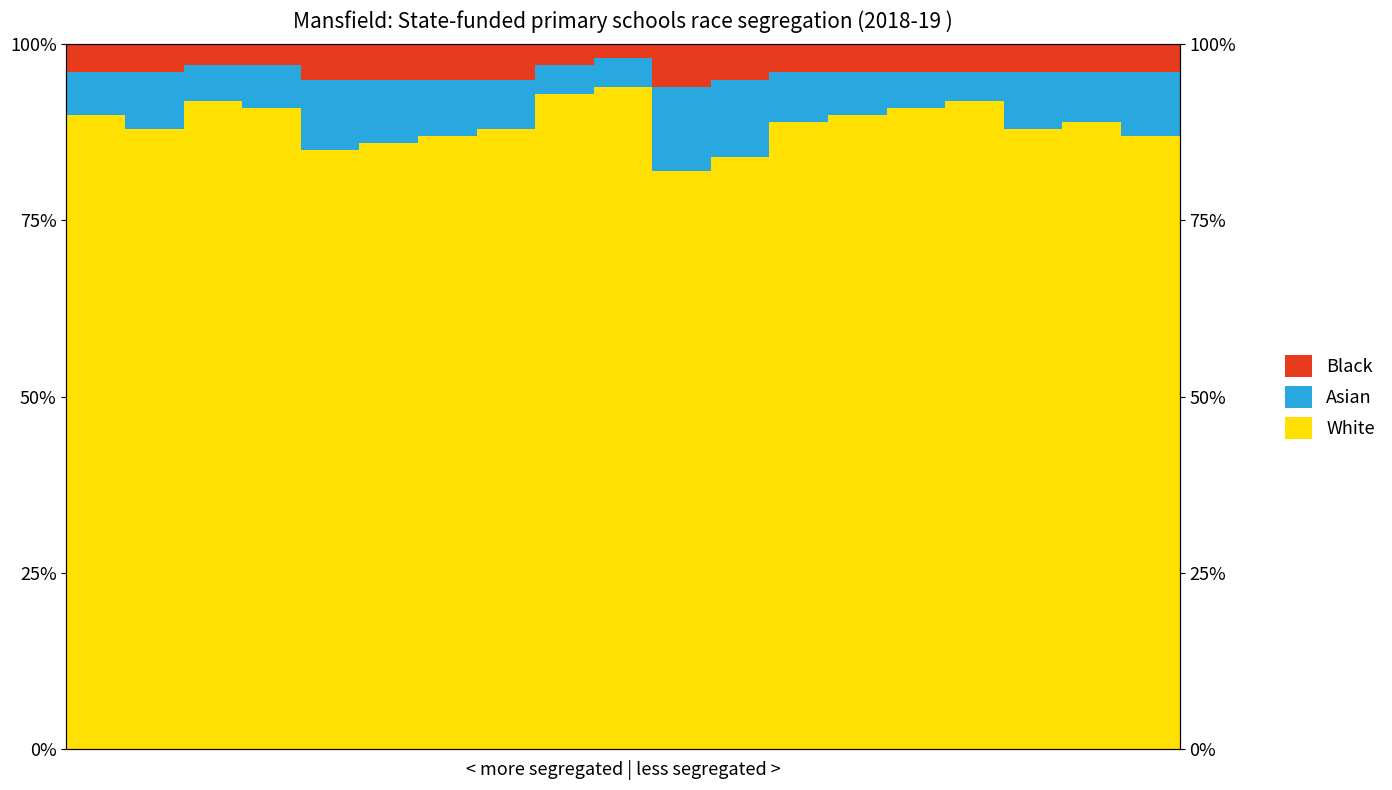

What is the value of the White bar at the 19th from the left?

87